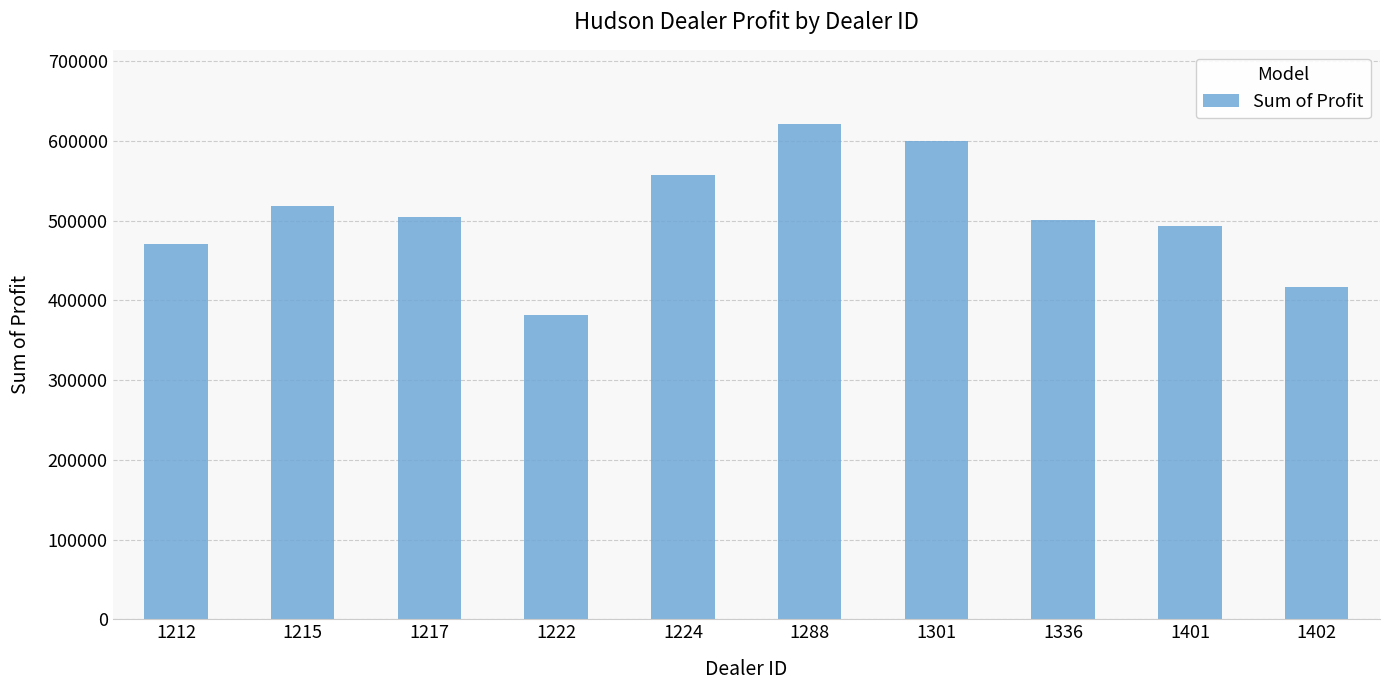

What is the difference between the maximum and minimum values?

239496.0